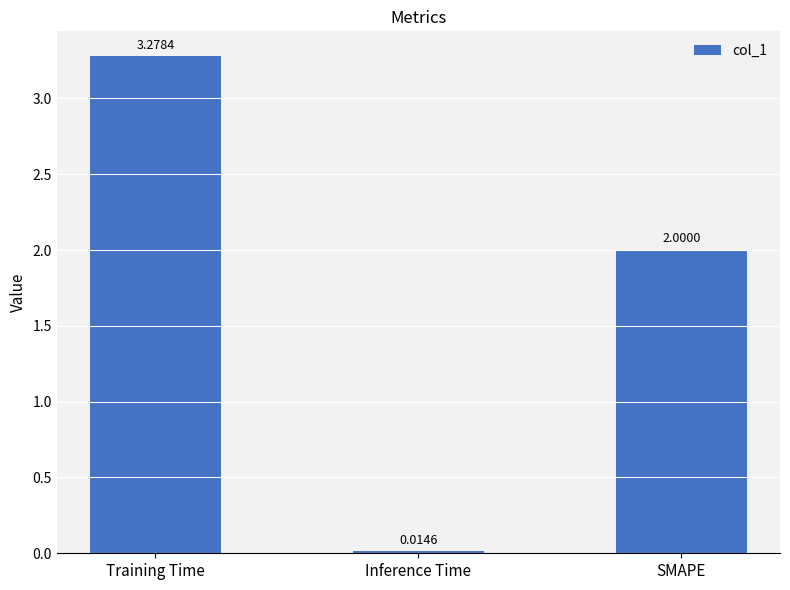

What is the change in value from Inference Time to SMAPE?

+2.0